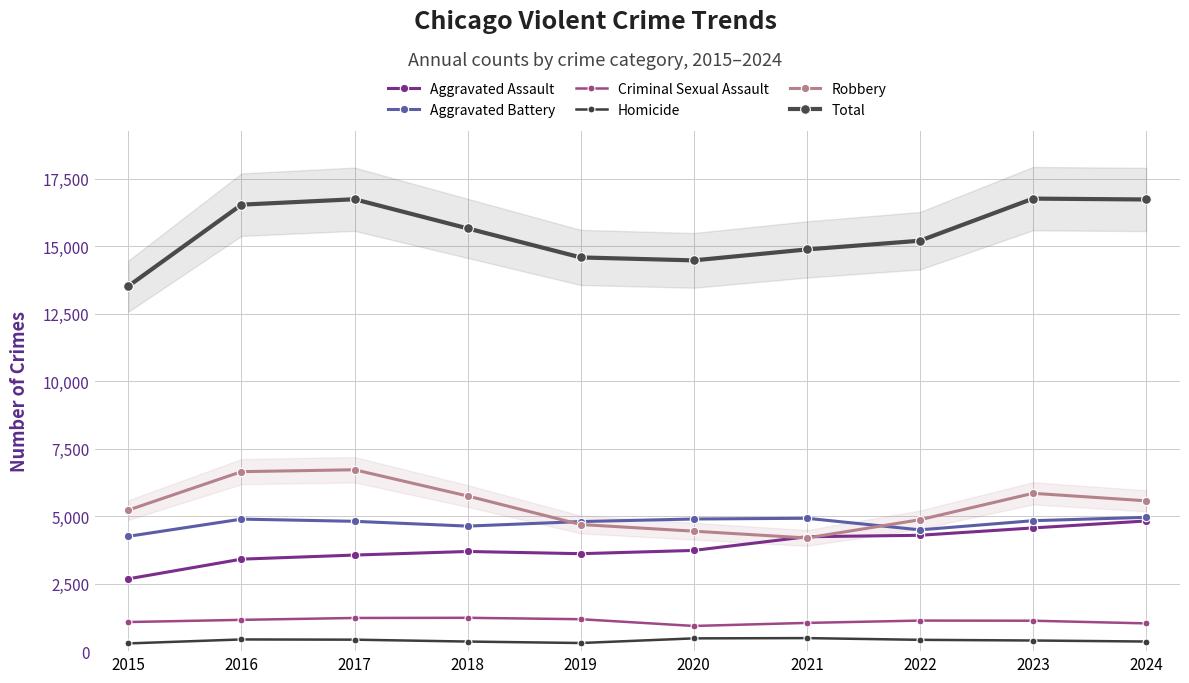

What is the sum of the Homicide values at 2016 and 2024?

789